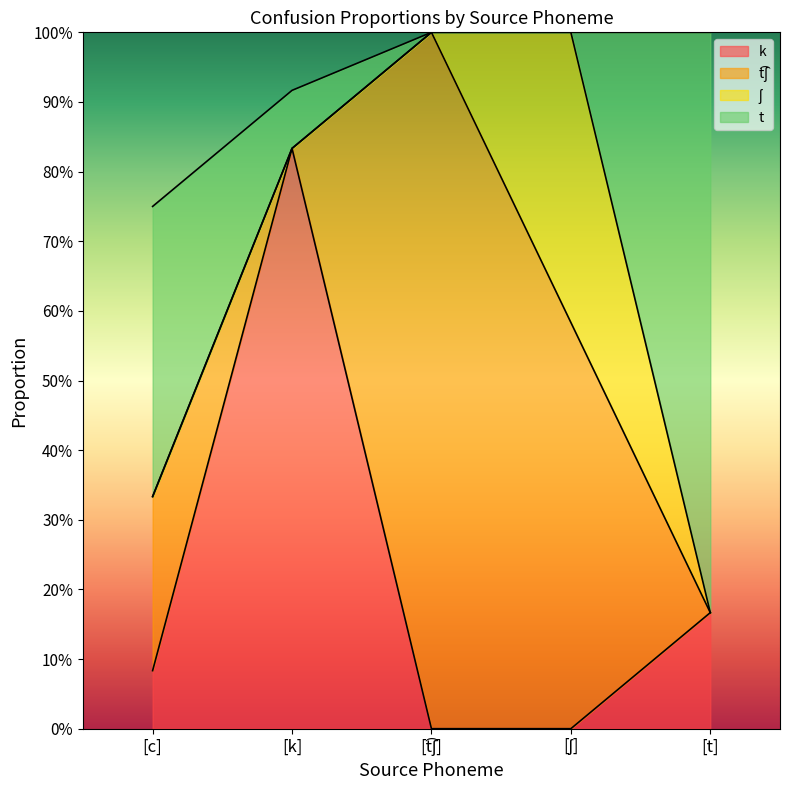

Reading left to right, list all the values displayed in this chart.

k: [c]=0.1	[k]=0.8	[t͡ʃ]=0.0	[ʃ]=0.0	[t]=0.2
t͡ʃ: [c]=0.2	[k]=0.0	[t͡ʃ]=1.0	[ʃ]=0.6	[t]=0.0
ʃ: [c]=0.0	[k]=0.0	[t͡ʃ]=0.0	[ʃ]=0.4	[t]=0.0
t: [c]=0.4	[k]=0.1	[t͡ʃ]=0.0	[ʃ]=0.0	[t]=0.8